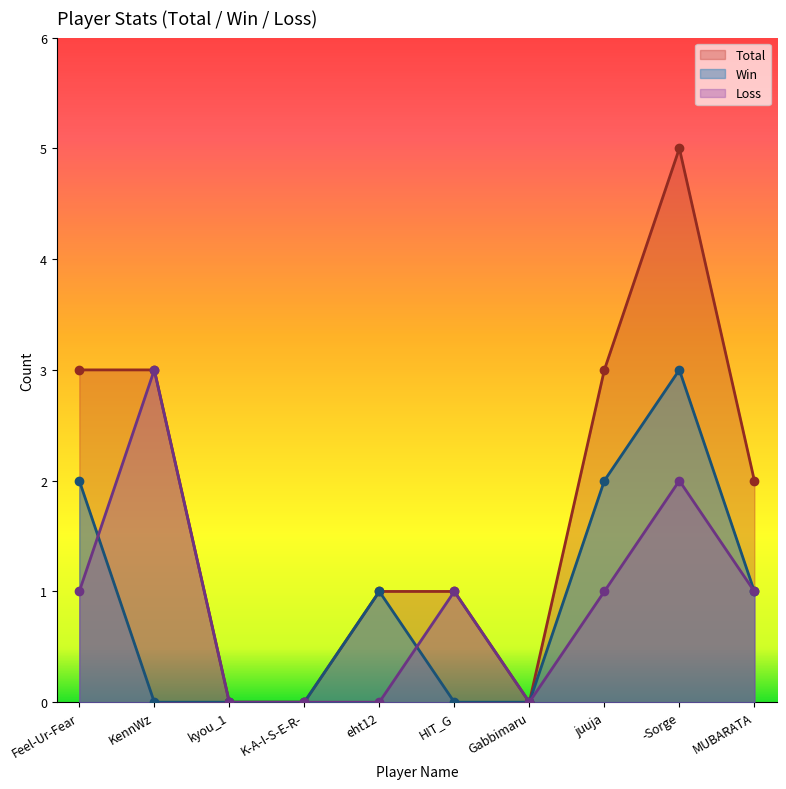

What is the spread (max minus min) of values at -Sorge?

3